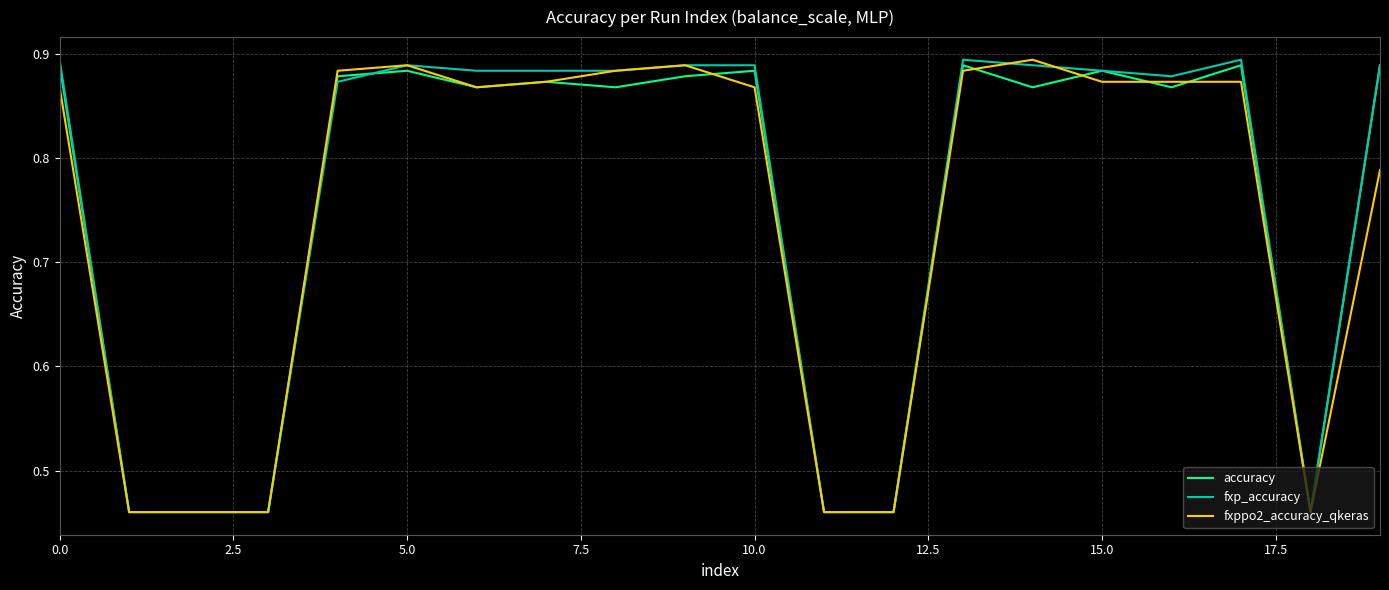

What is the label of the 7th point from the right?

13